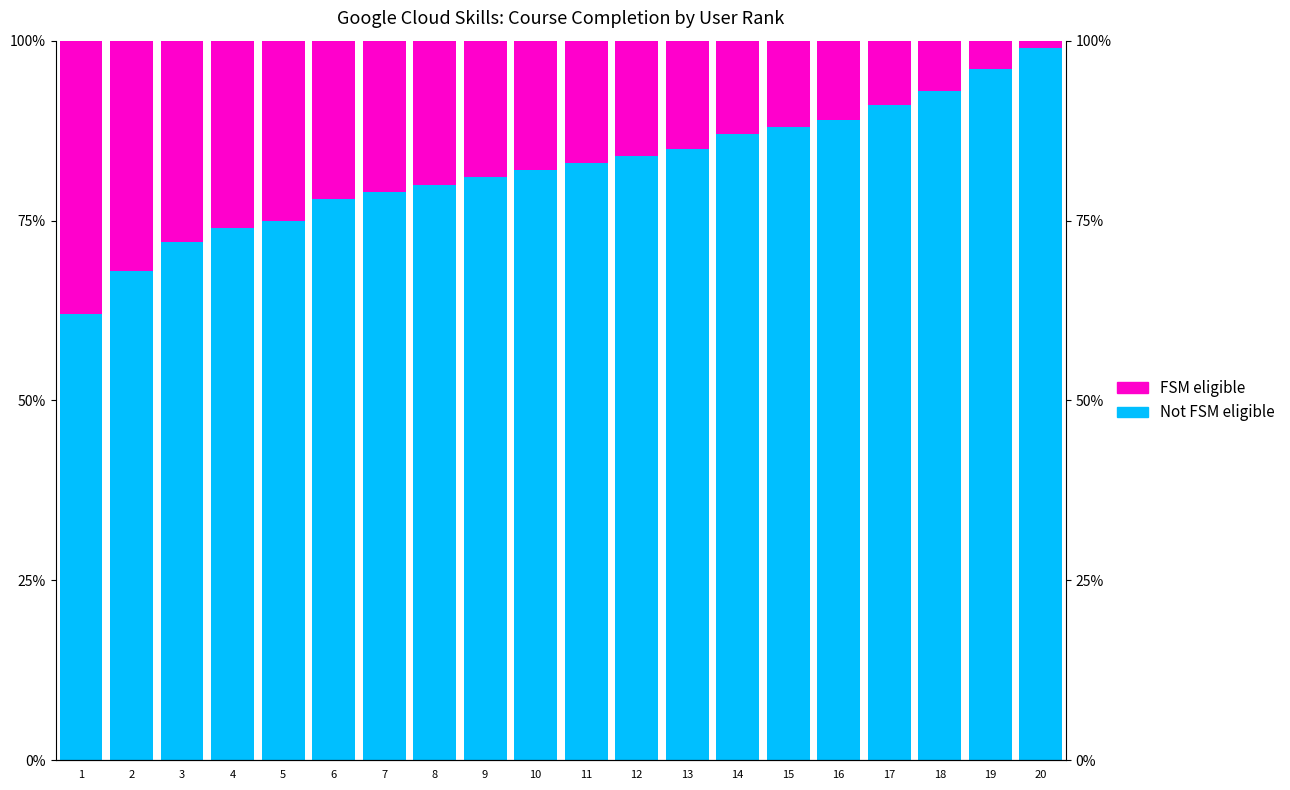

What is the minimum value for Not FSM eligible?

62